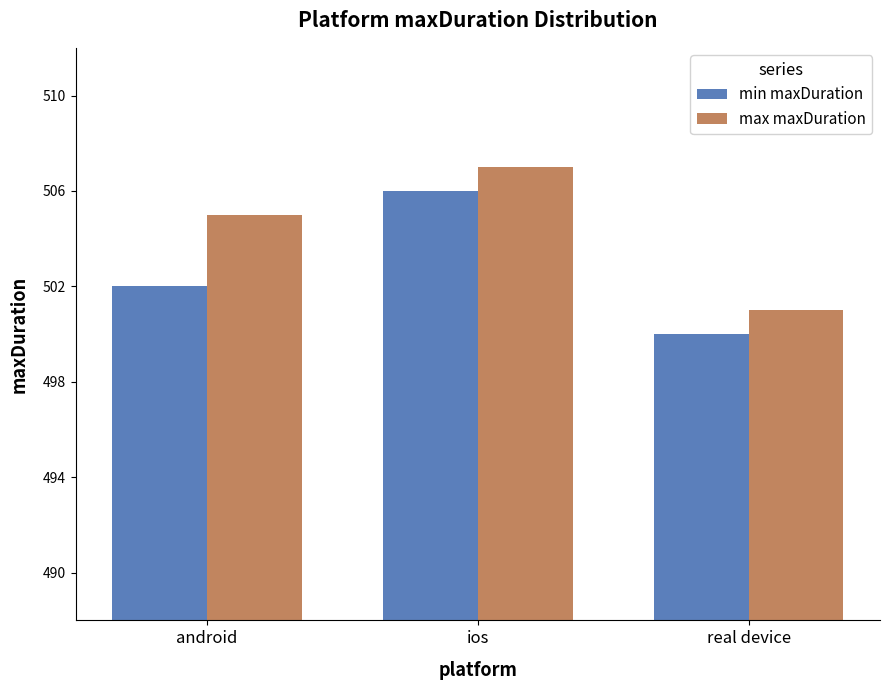

Are the bars grouped side by side (vs. stacked)?

Yes